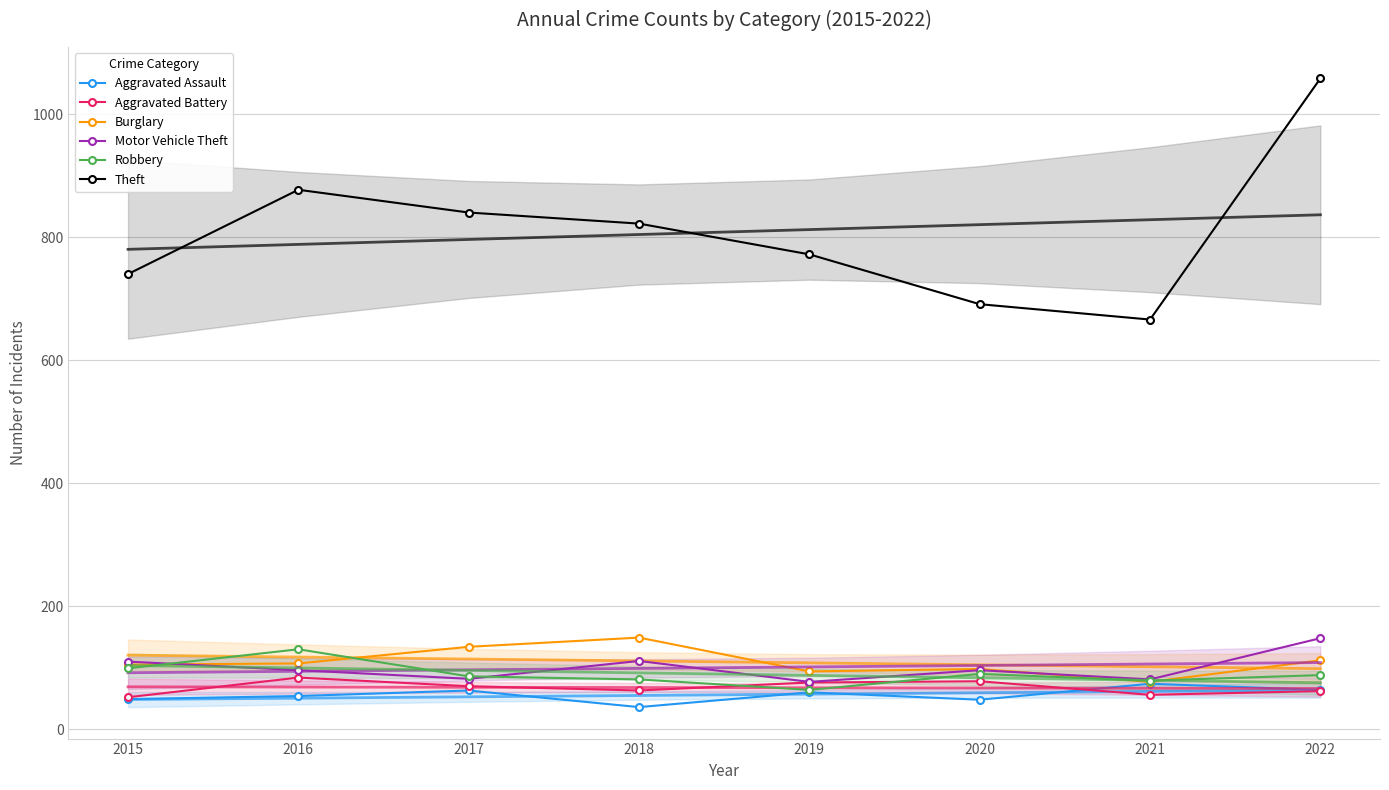

What is the value of the Theft point at the 3rd from the left?

840